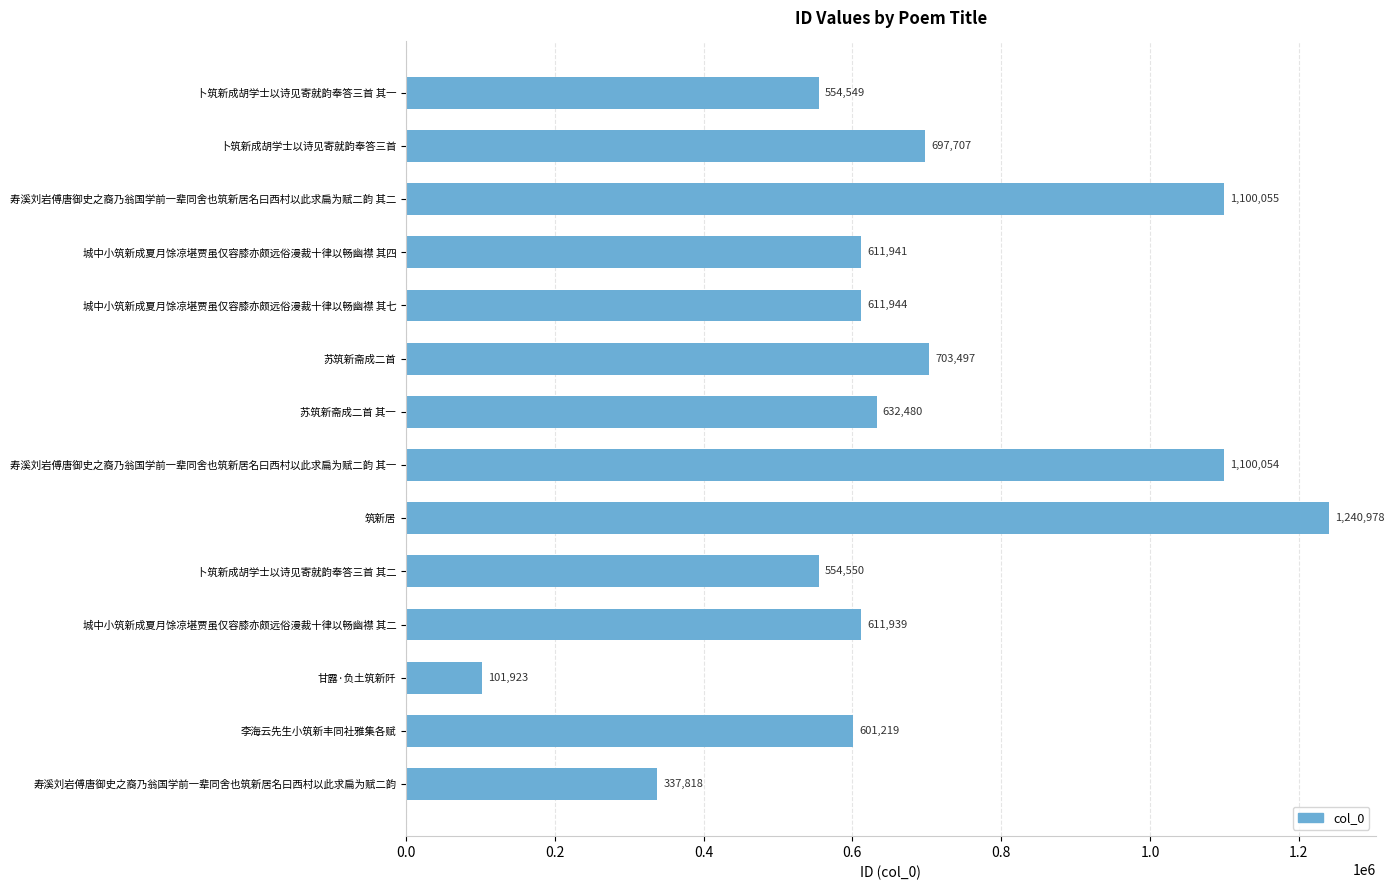

What position from the top is 卜筑新成胡学士以诗见寄就韵奉答三首 其二?

10